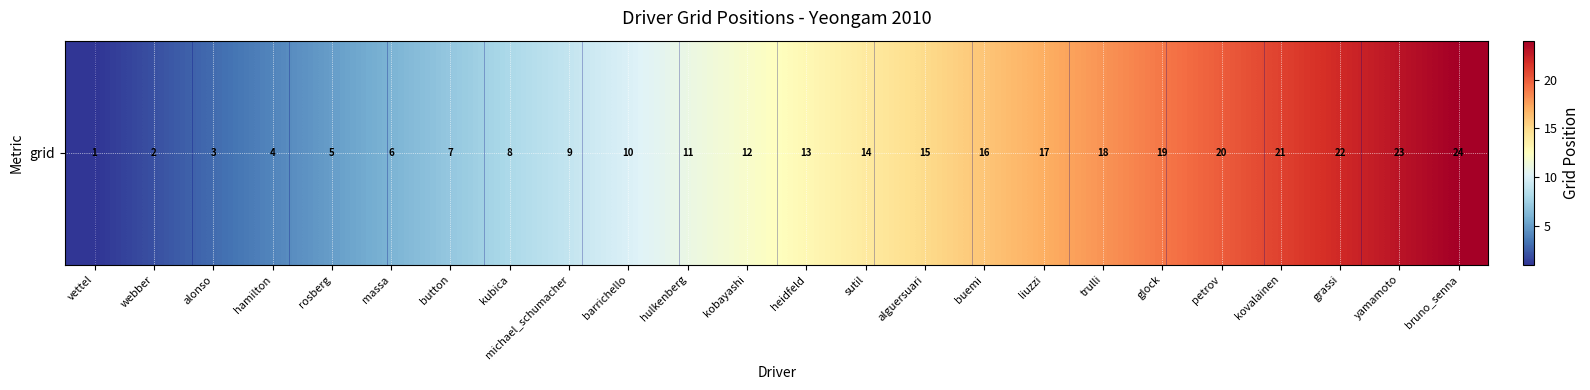

Rank the categories by value from lowest to highest.

vettel, webber, alonso, hamilton, rosberg, massa, button, kubica, michael_schumacher, barrichello, hulkenberg, kobayashi, heidfeld, sutil, alguersuari, buemi, liuzzi, trulli, glock, petrov, kovalainen, grassi, yamamoto, bruno_senna